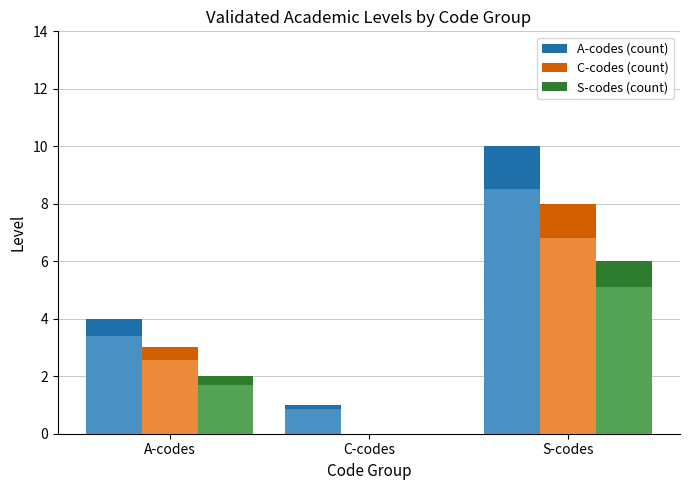

Reading left to right, extract all data points from this chart.

Level Count (Total): A-codes=4	C-codes=1	S-codes=10
Level Count (Mid): A-codes=3	C-codes=0	S-codes=8
Level Count (Subset): A-codes=2	C-codes=0	S-codes=6